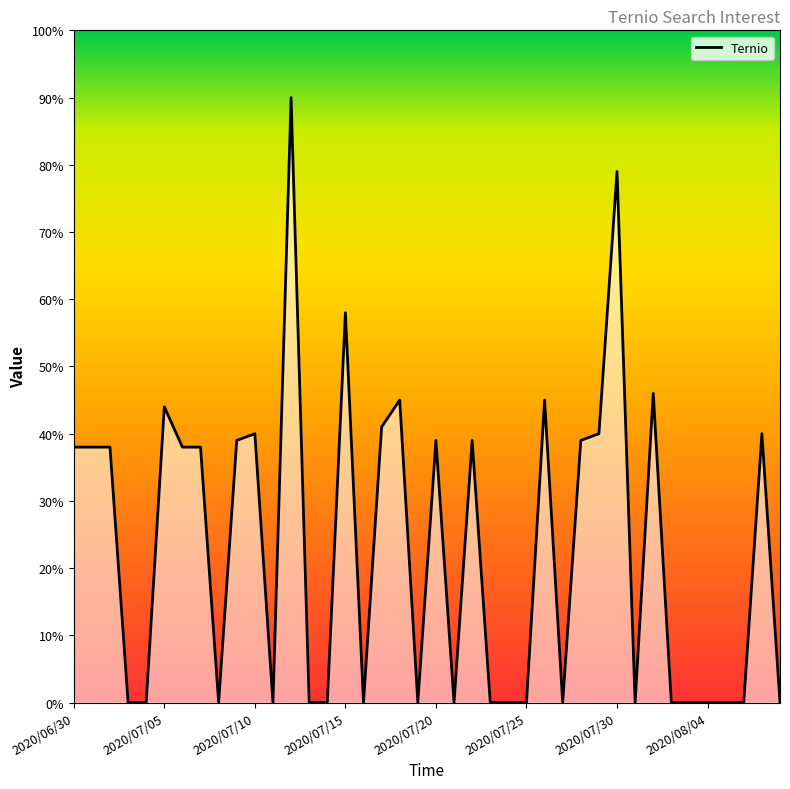

How many values are below 38?

20